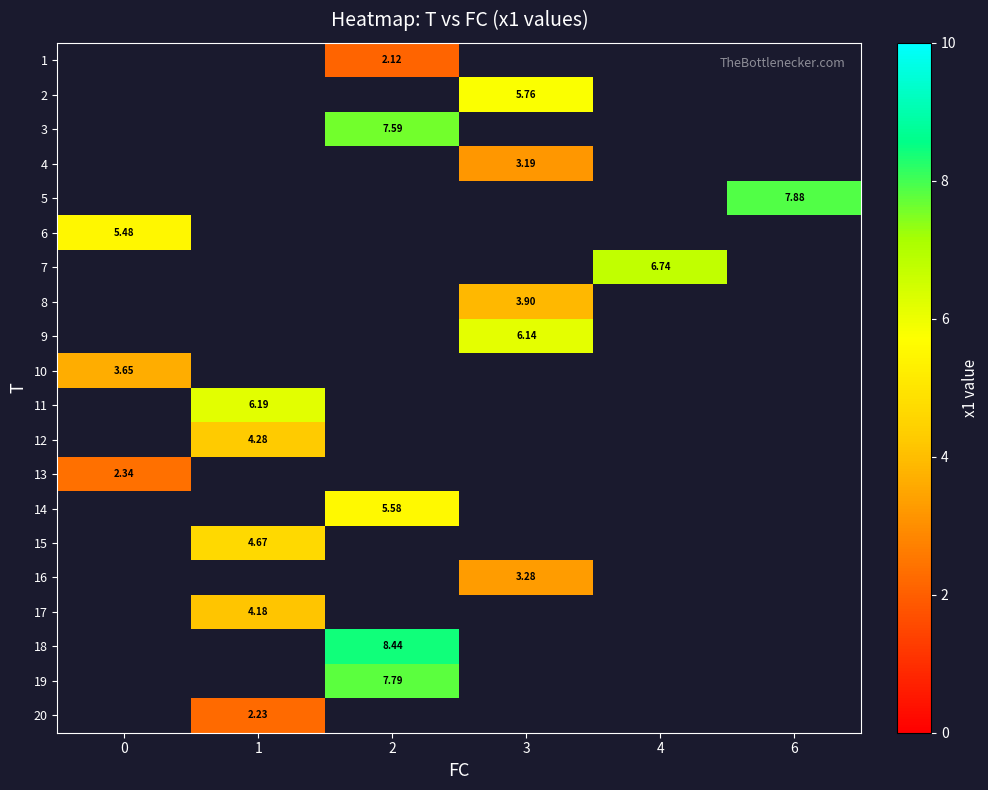

How many series are shown in this chart?

20